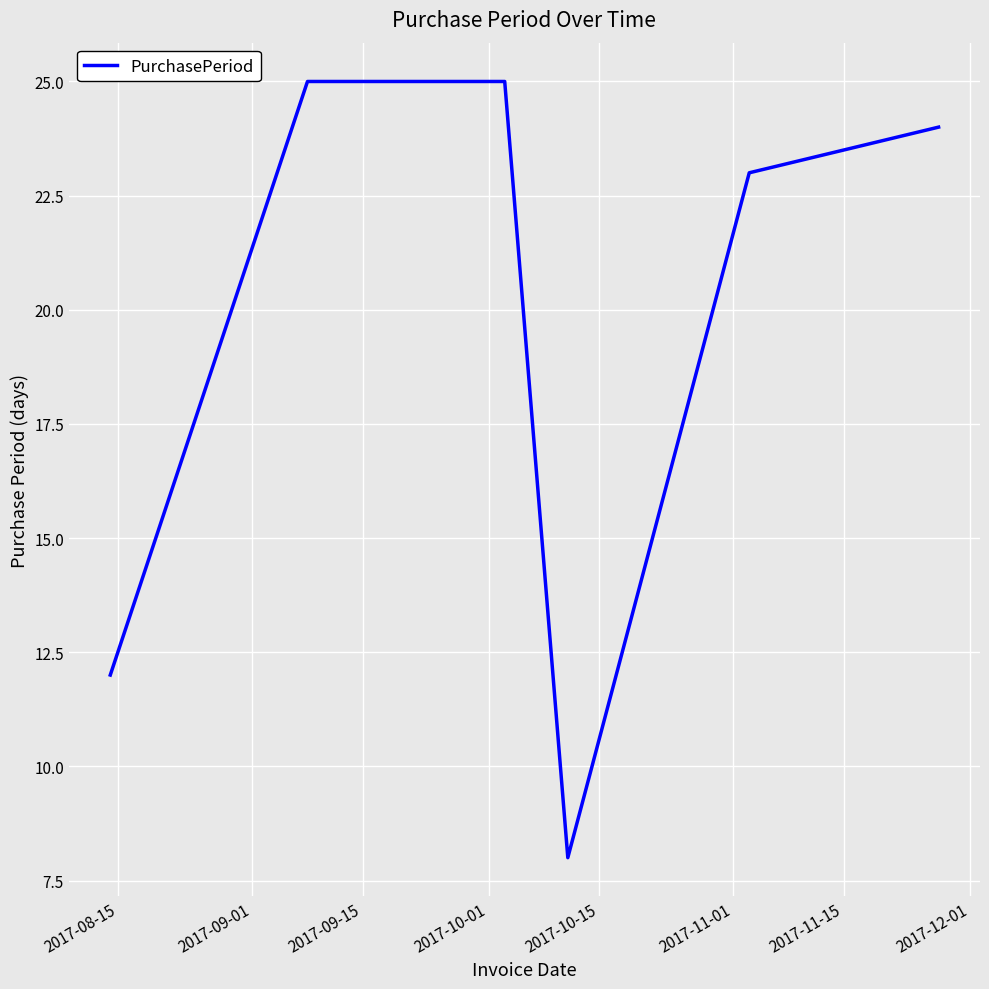

True or false: the data has more than 1 interior local peaks.

False